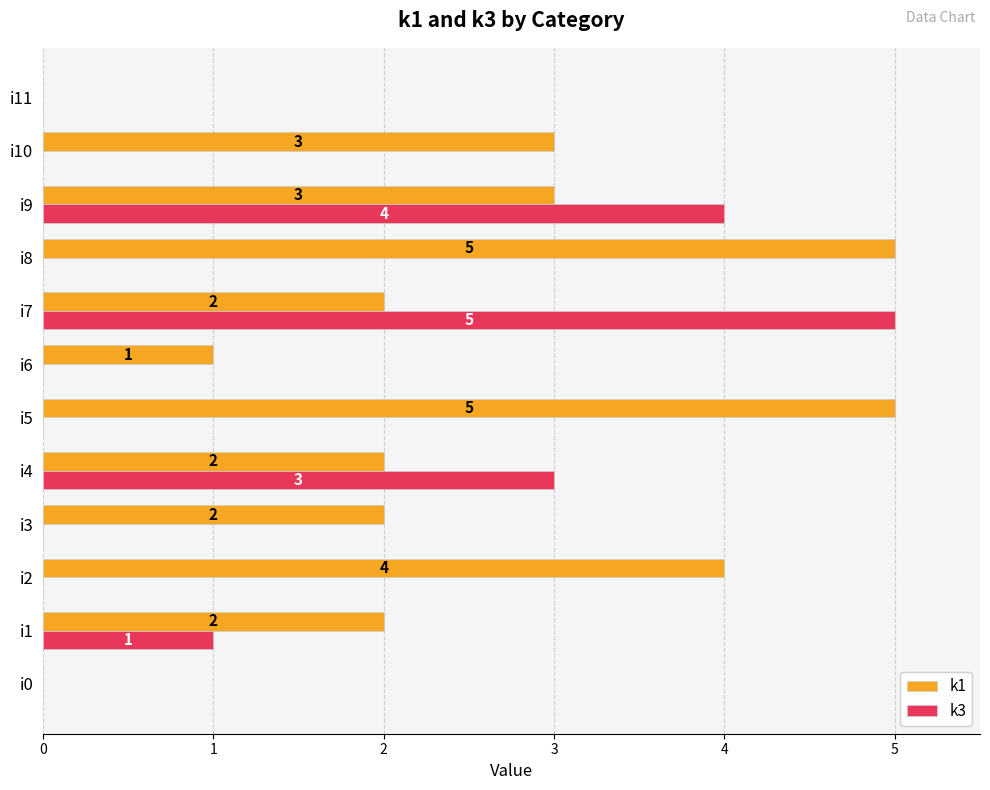

The k1 series shows 3 at i10. True or false?

True